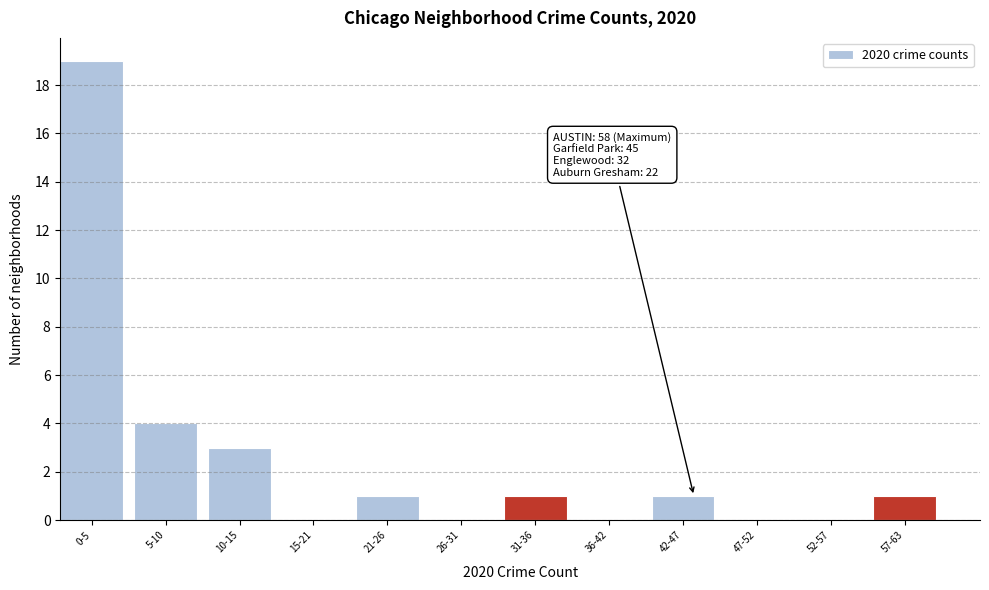

Reading left to right, extract all data points from this chart.

0-5=19	5-10=4	10-15=3	15-21=0	21-26=1	26-31=0	31-36=1	36-42=0	42-47=1	47-52=0	52-57=0	57-63=1